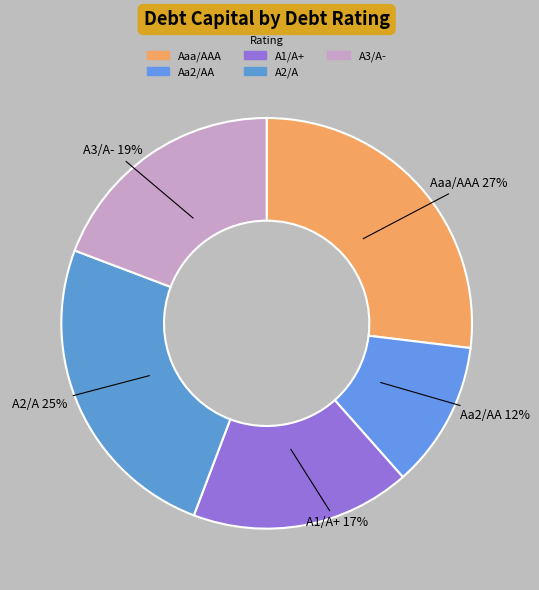

Count the number of slices in the pie.

5